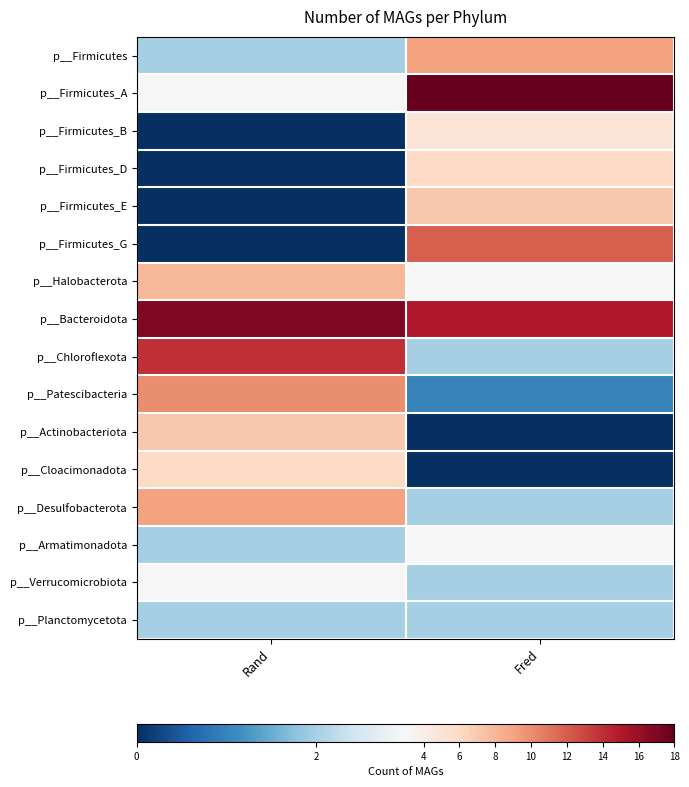

Reading left to right, what are all the values shown in this chart?

p__Firmicutes: Rand=2	Fred=9
p__Firmicutes_A: Rand=3	Fred=18
p__Firmicutes_B: Rand=0	Fred=5
p__Firmicutes_D: Rand=0	Fred=6
p__Firmicutes_E: Rand=0	Fred=7
p__Firmicutes_G: Rand=0	Fred=12
p__Halobacterota: Rand=8	Fred=3
p__Bacteroidota: Rand=17	Fred=15
p__Chloroflexota: Rand=14	Fred=2
p__Patescibacteria: Rand=10	Fred=1
p__Actinobacteriota: Rand=7	Fred=0
p__Cloacimonadota: Rand=6	Fred=0
p__Desulfobacterota: Rand=9	Fred=2
p__Armatimonadota: Rand=2	Fred=3
p__Verrucomicrobiota: Rand=3	Fred=2
p__Planctomycetota: Rand=2	Fred=2